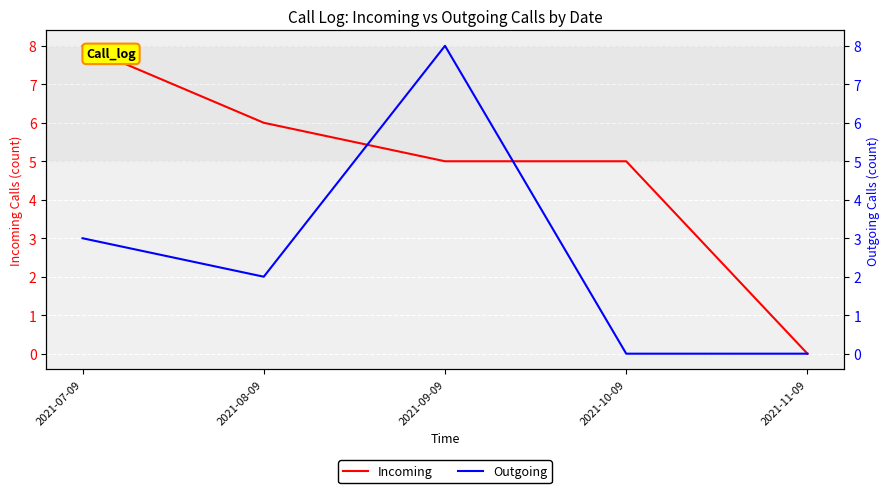

Where do Incoming and Outgoing first cross each other?

2021-08-09 and 2021-09-09